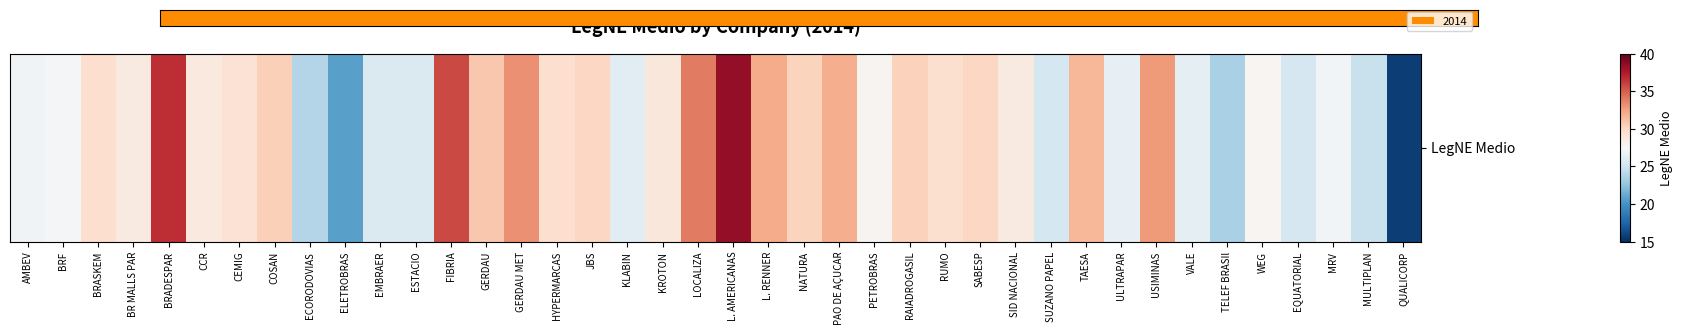

True or false: the data shows 27.4 at BRF.

True